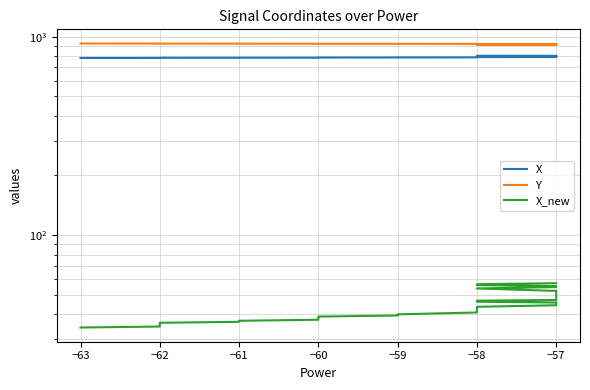

Is it true that X_new equals 13.8 at −57?

False